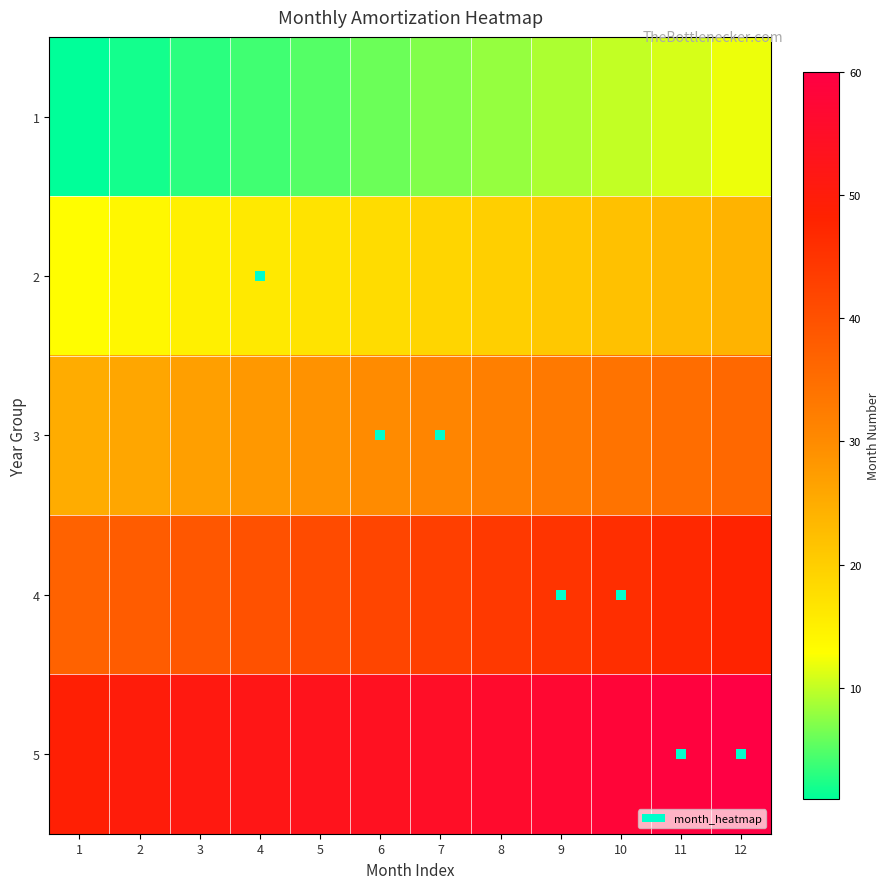

At 7, list the series in order from largest to smallest.

5, 4, 3, 2, 1